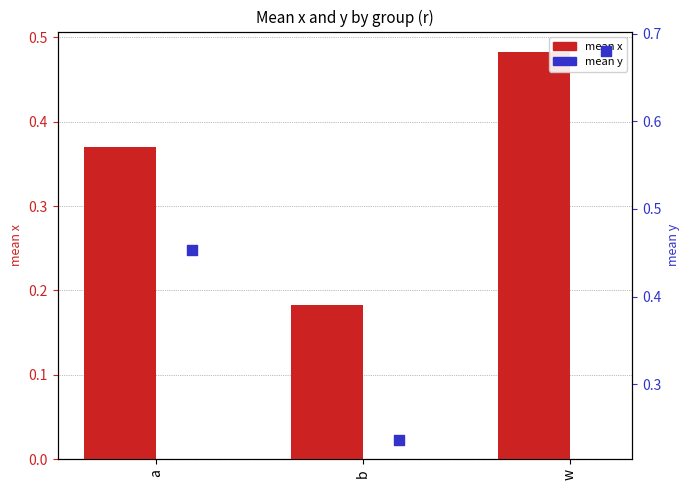

Which series has the largest Y range (max minus min)?

mean y